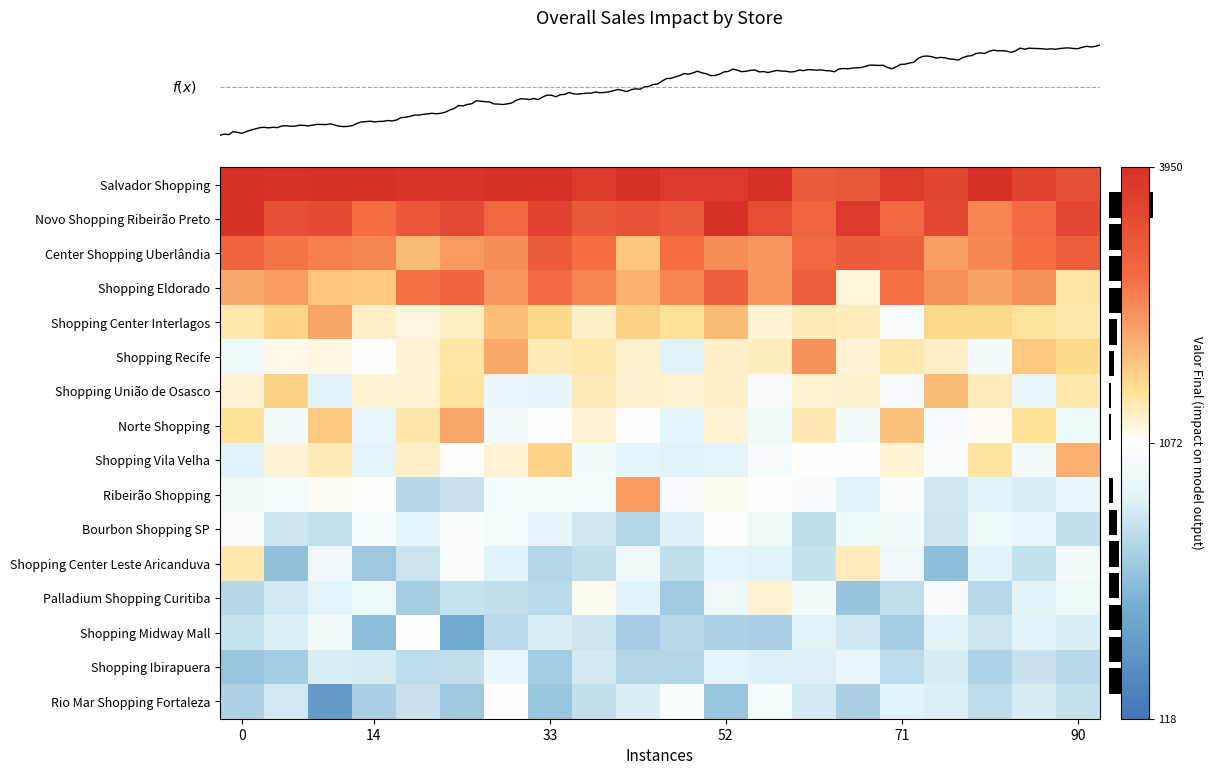

Which series has the largest total across all categories?

row_0